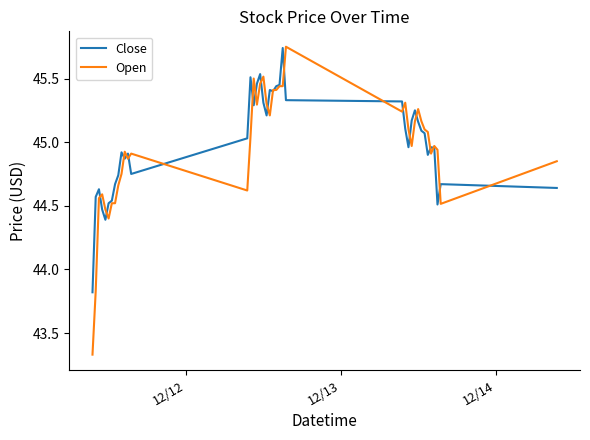

Which series has the largest range (max minus min)?

Open